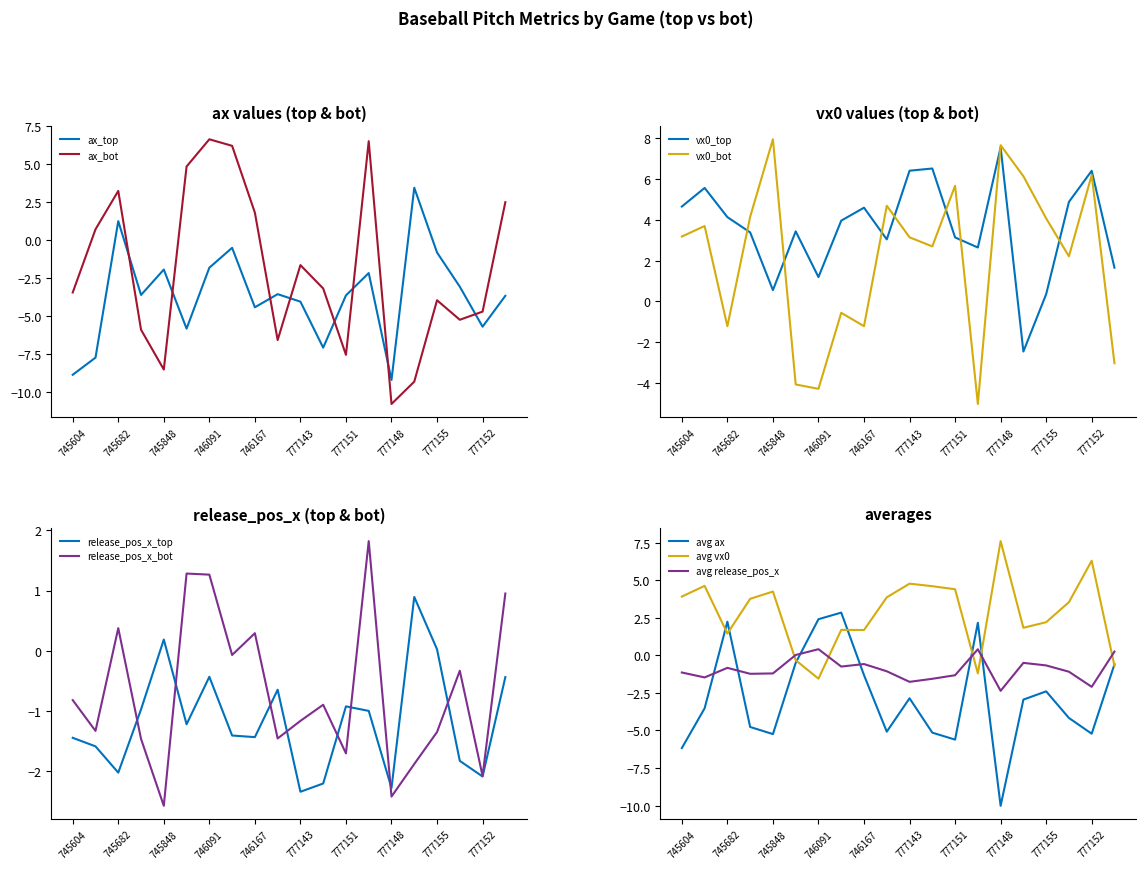

How many interior local peaks does the ax_bot series have?

5